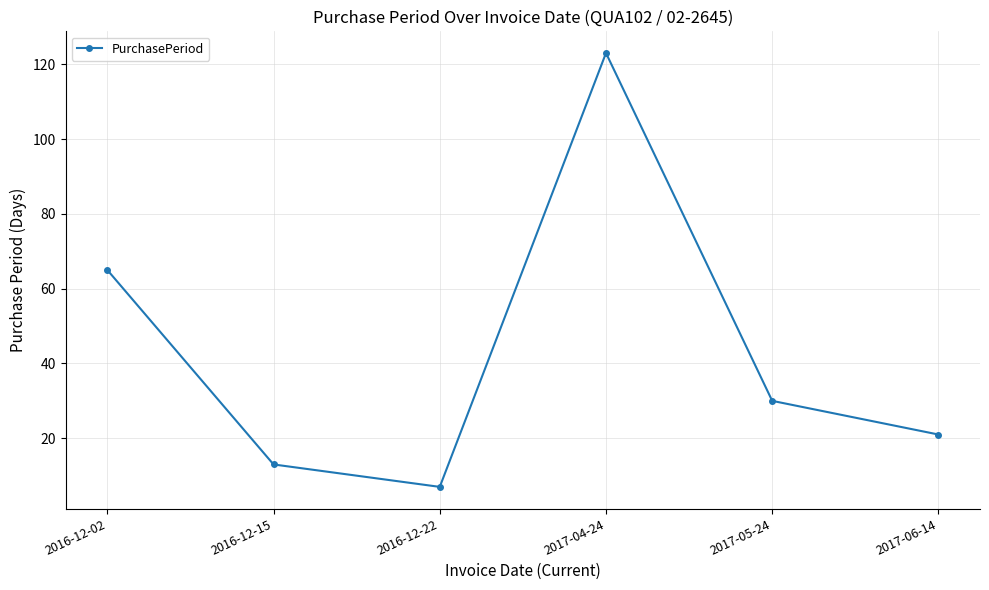

What is the ratio of the value at 2016-12-22 to the value at 2016-12-15?

0.5